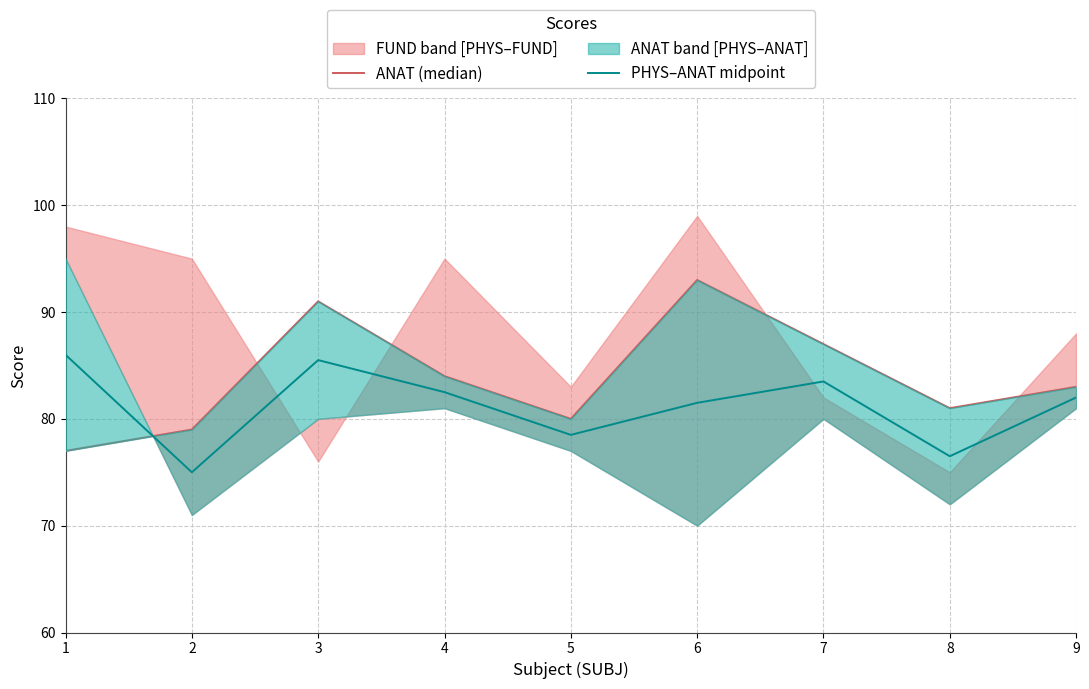

Which series has the largest range (max minus min)?

ANAT (median)